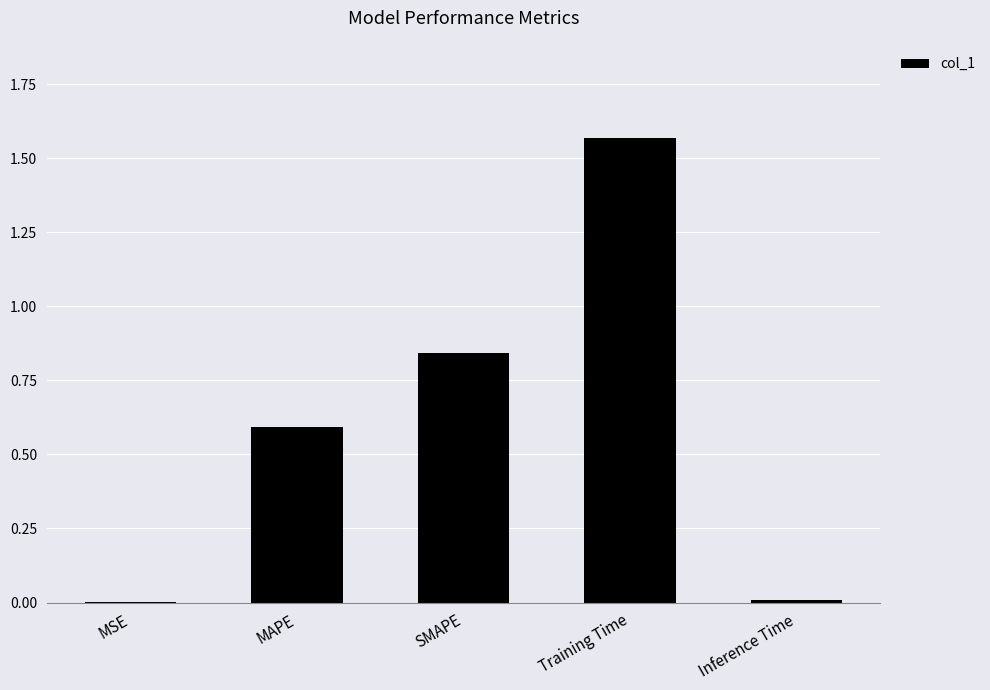

True or false: the data shows 0.2 at MAPE.

False